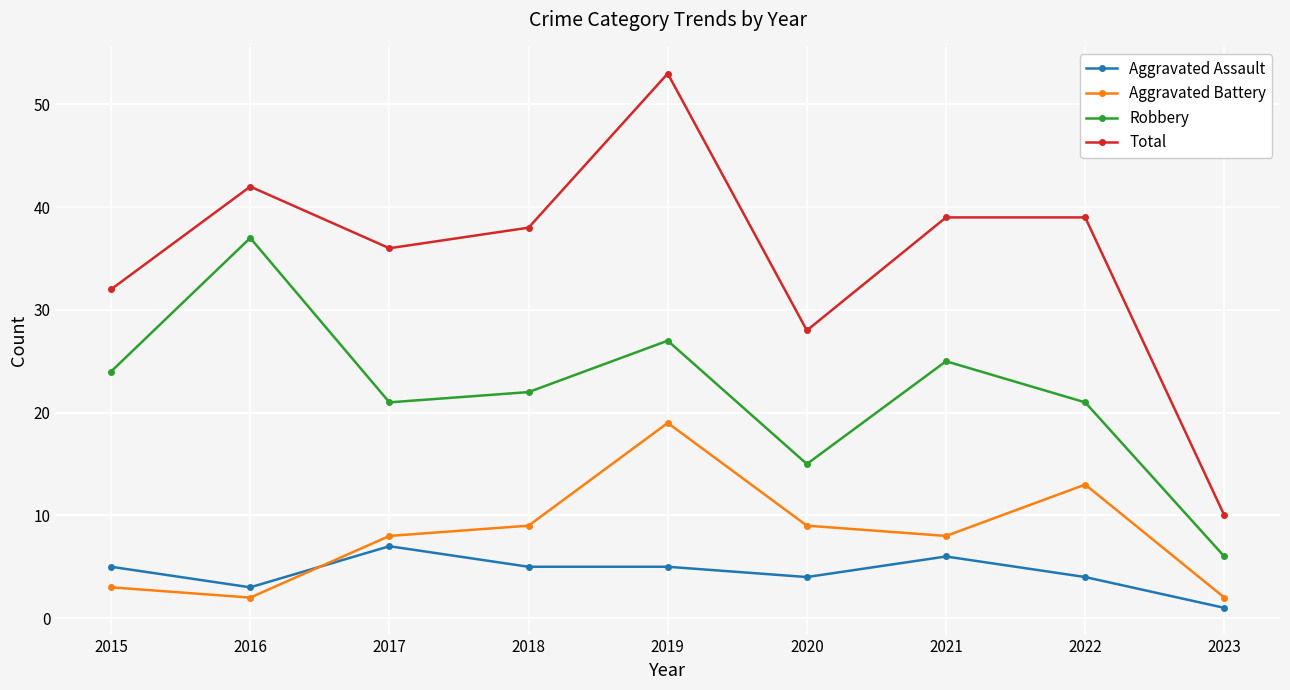

What is the difference between the maximum and minimum values in the Total series?

43